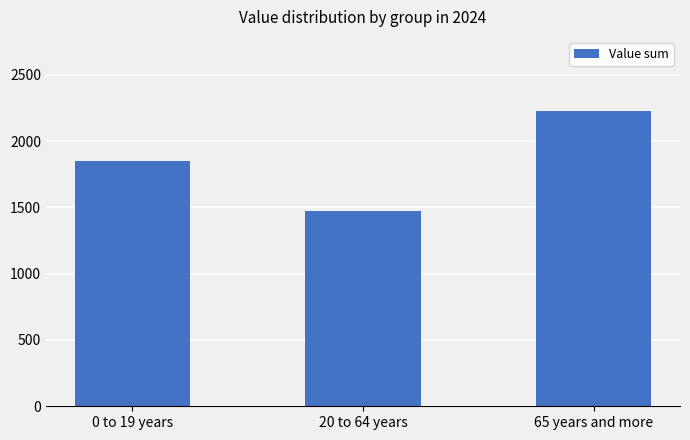

Reading right to left, what are all the values shown in this chart?

65 years and more=2228	20 to 64 years=1470	0 to 19 years=1852